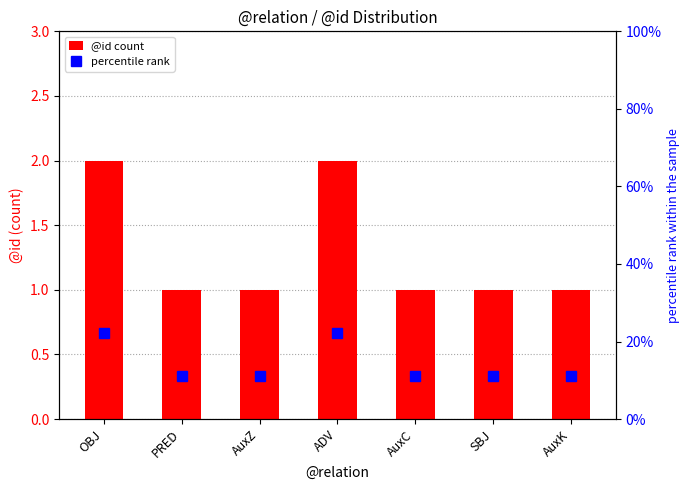

What is the average value of the @id count series?

1.3